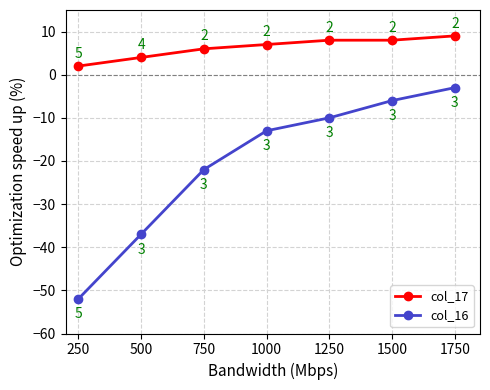

What are all the series names shown in the legend?

col_17, col_16